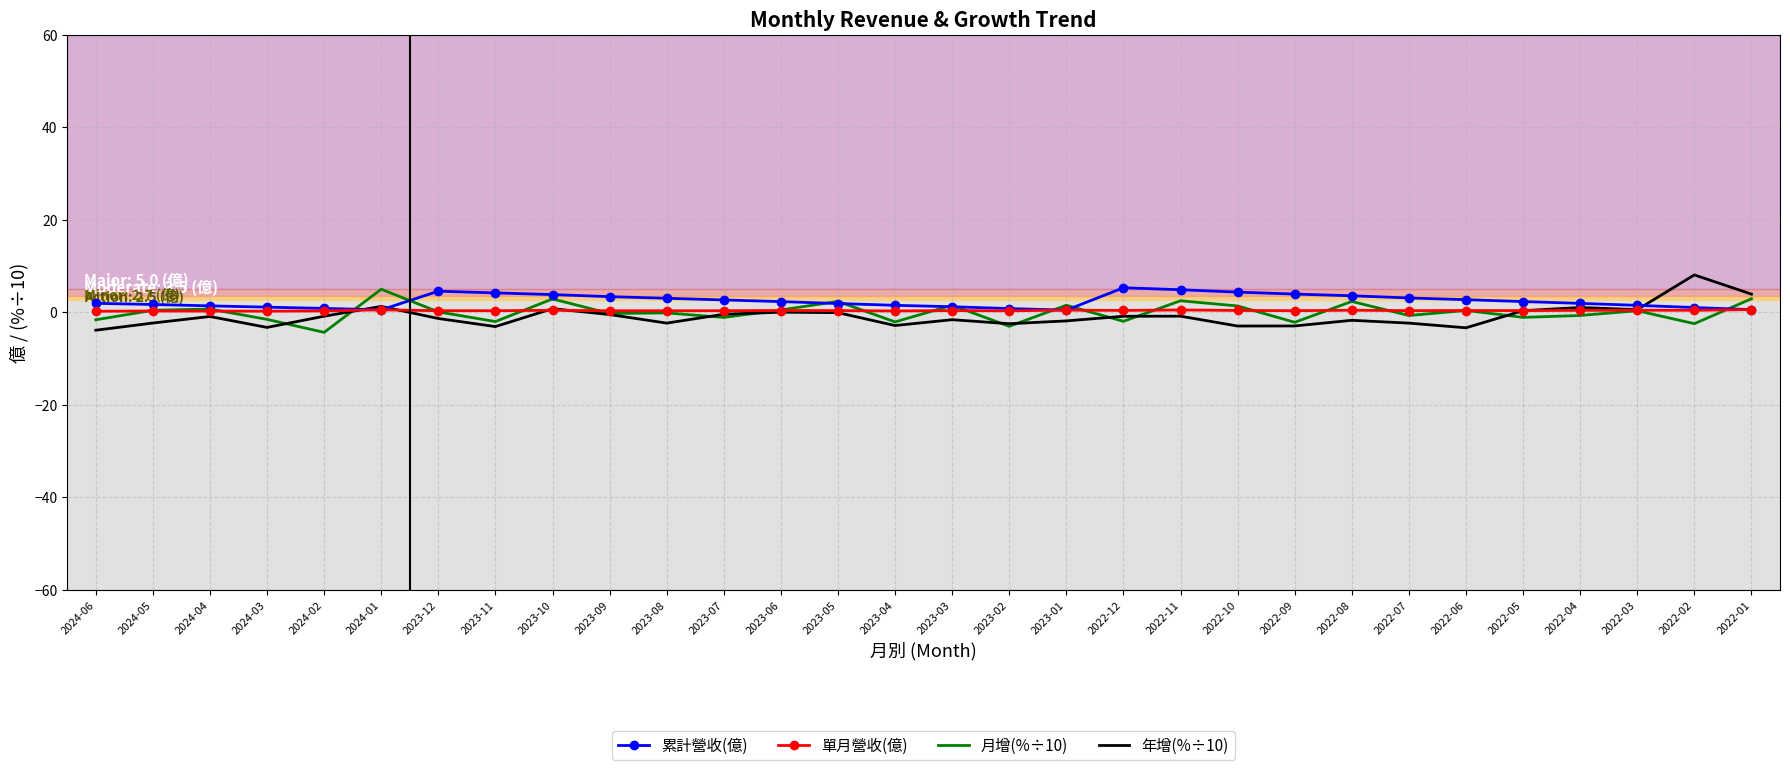

True or false: 月增(%÷10) has a value of 0.5 at 2024-05.

True